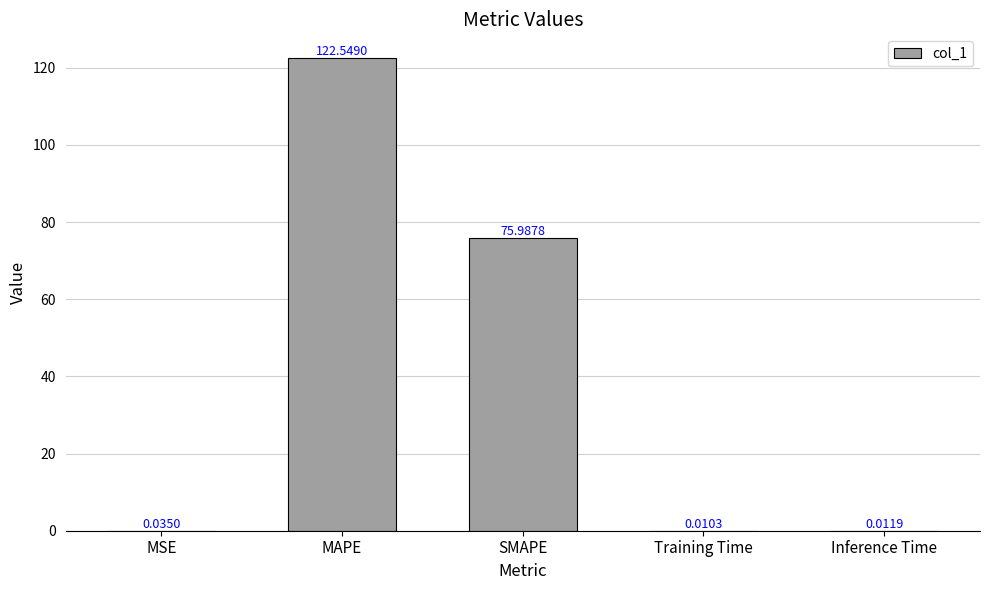

Which label corresponds to the largest value in the chart?

MAPE